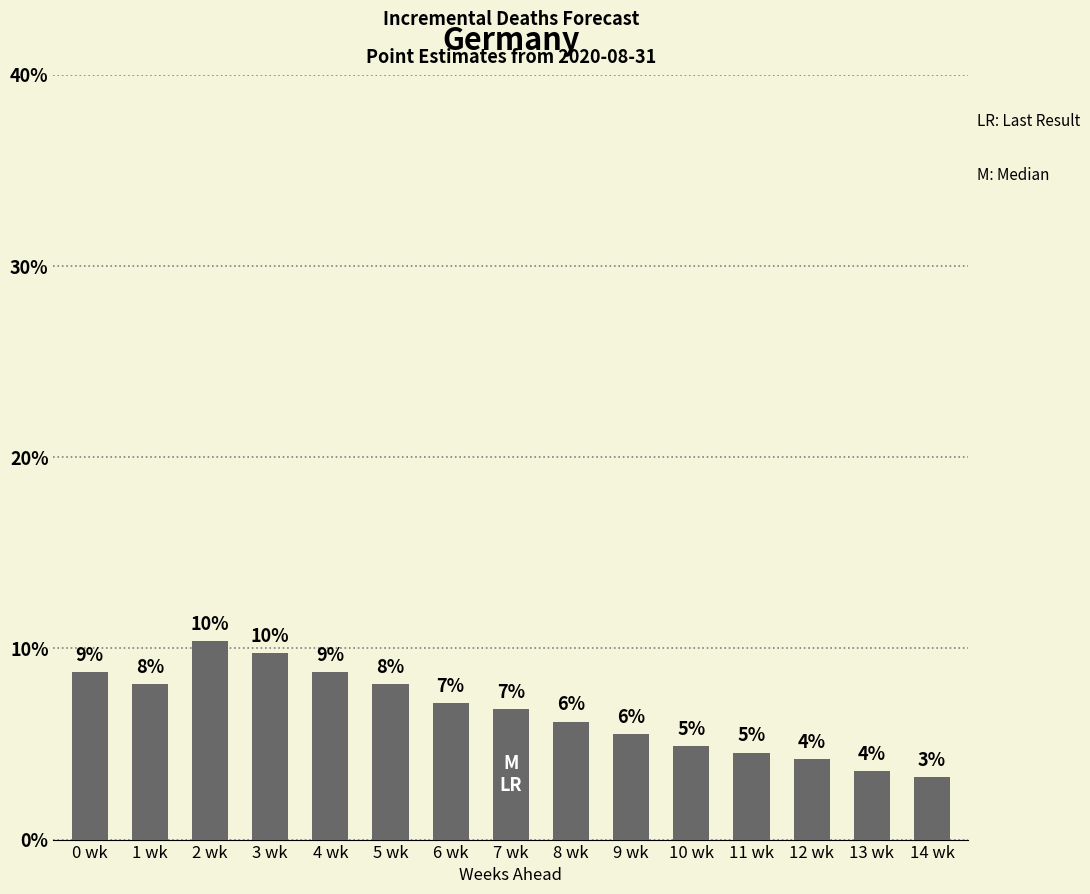

Reading left to right, extract all data points from this chart.

8.8	8.1	10.4	9.7	8.8	8.1	7.1	6.8	6.2	5.5	4.9	4.5	4.2	3.6	3.2